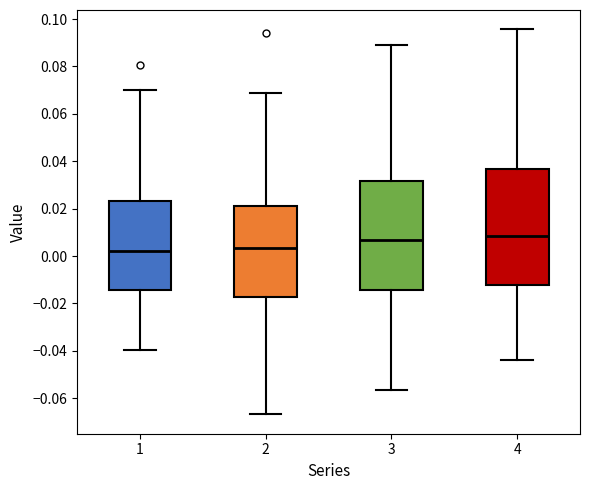

Reading left to right, transcribe this box plot: for each box, give where its median line is, the range the box spans, and where its two whiskers end, as read against the y-axis. The values are not printed on the chart, so give them approximately, as read against the axis.

1: median 0.002, box -0.014 to 0.024, whiskers -0.040 to 0.070
2: median 0.004, box -0.018 to 0.022, whiskers -0.066 to 0.068
3: median 0.006, box -0.014 to 0.032, whiskers -0.056 to 0.090
4: median 0.008, box -0.012 to 0.036, whiskers -0.044 to 0.096